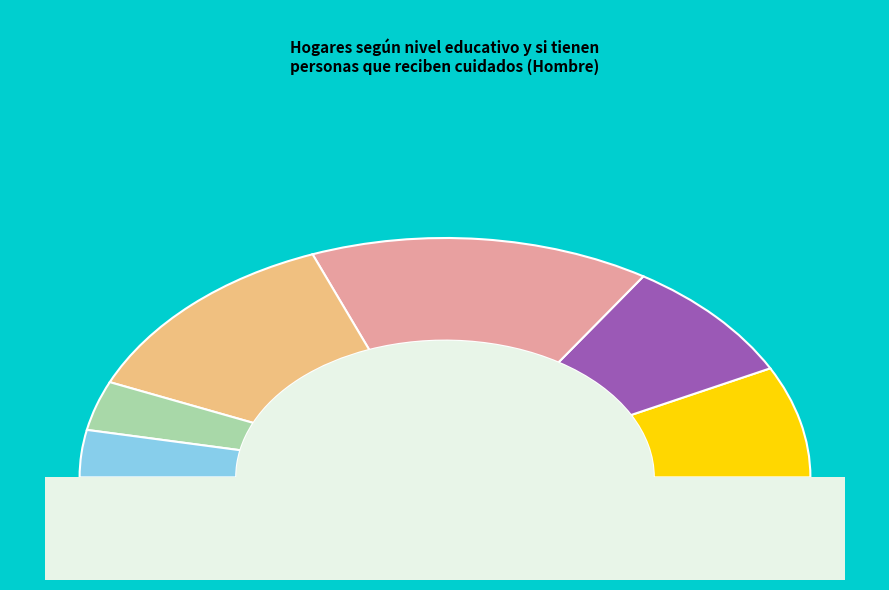

What is the change in value from Secundarios No to Universitarios No?

-515924